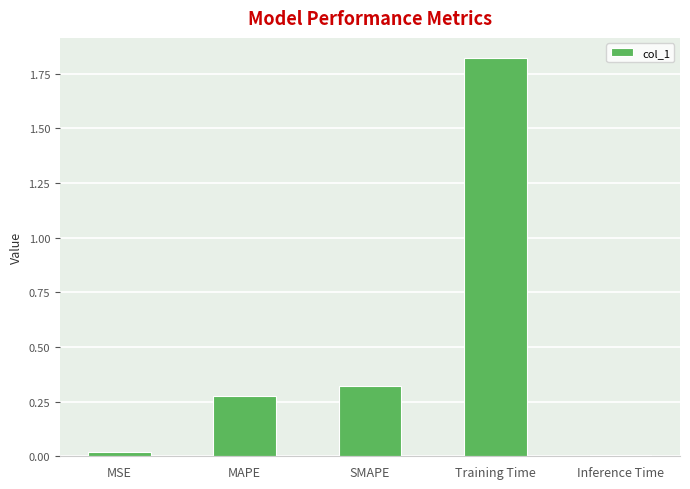

What is the label of the 2nd bar from the left?

MAPE